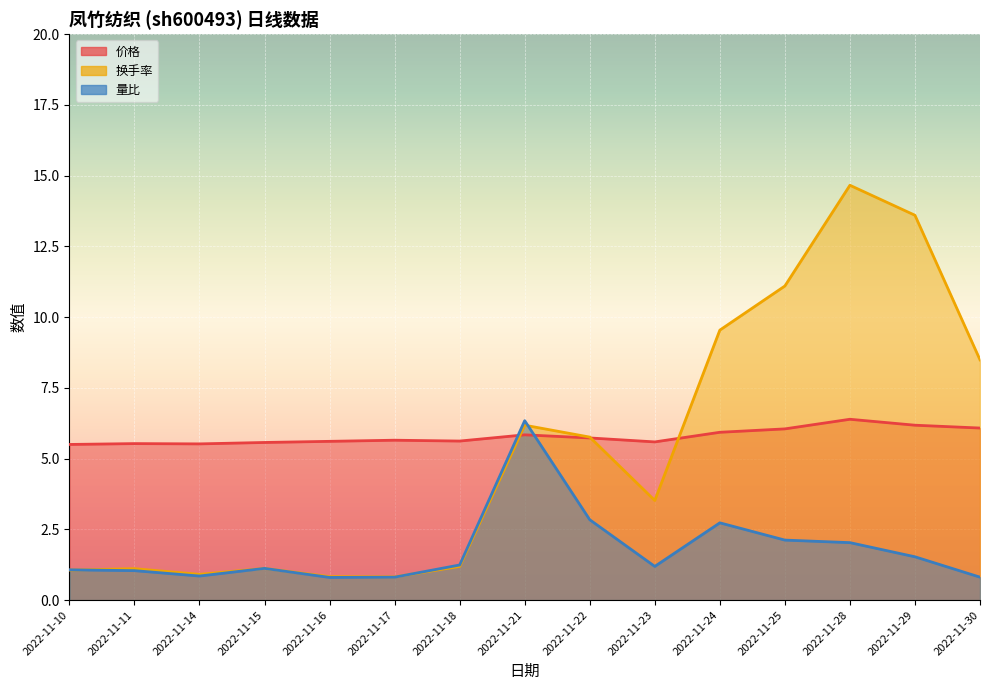

What is the spread (max minus min) of values at 2022-11-28?

12.6